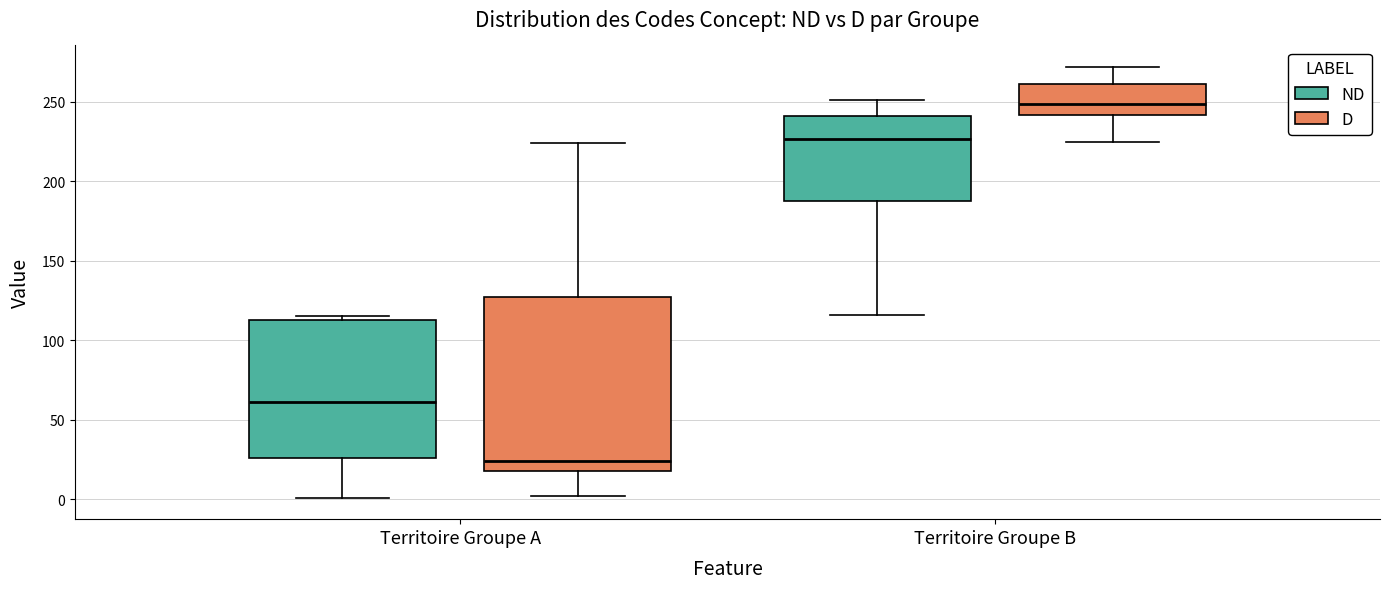

Where does the lower whisker of the box for Territoire Groupe B (D) end on the y-axis? The values are not printed on the chart, so give them approximately, as read against the axis.

225